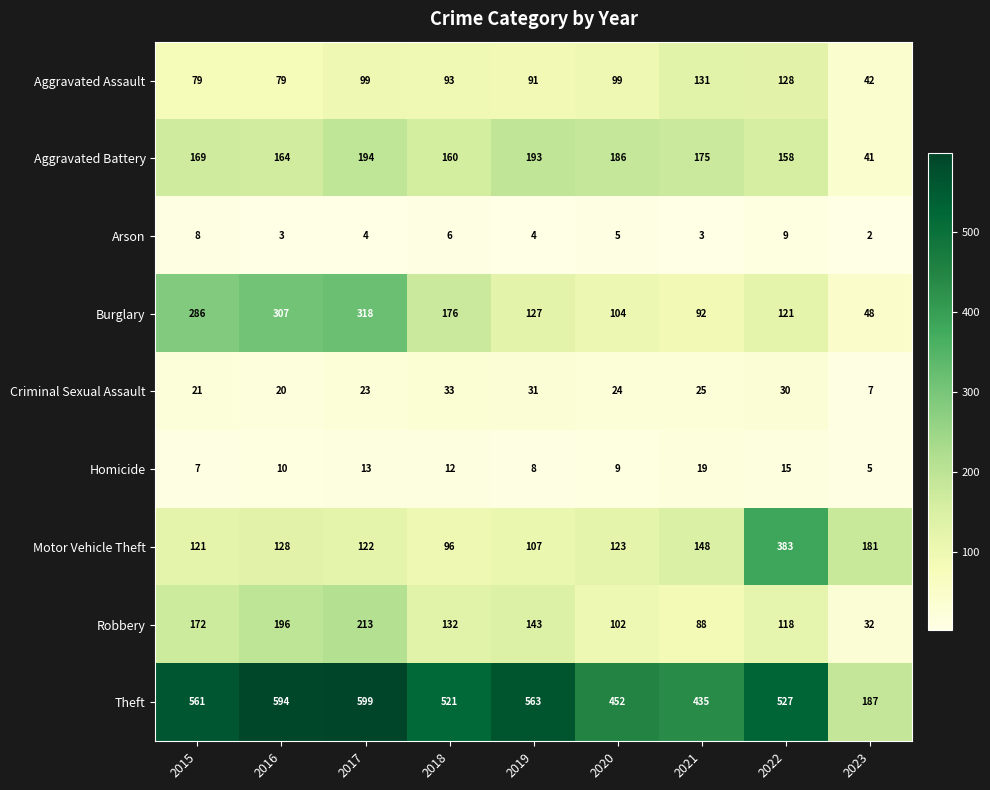

What is the difference between the maximum and minimum values in the Burglary series?

270